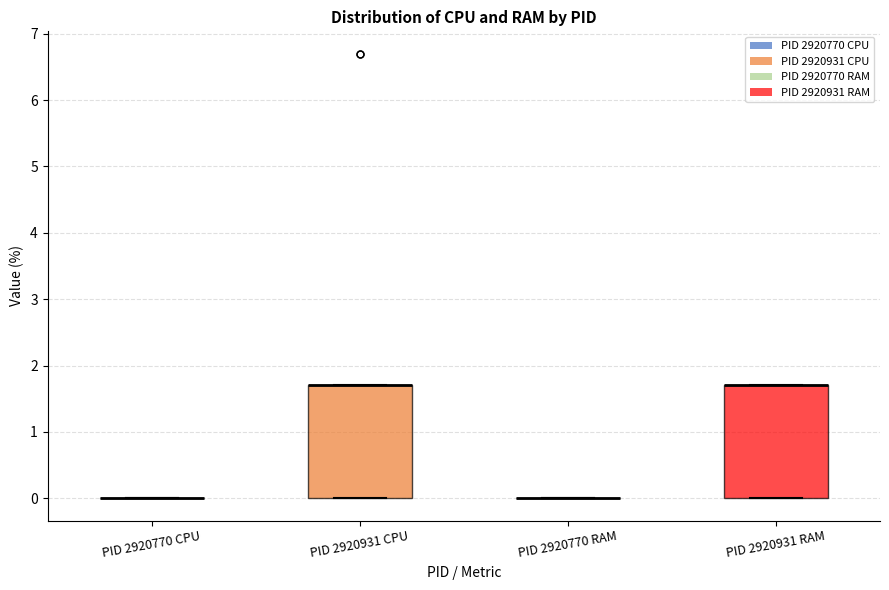

Reading left to right, read every box against the y-axis: the position of its median line, the range the box covers, and the ends of its whiskers. The values are not printed on the chart, so give them approximately, as read against the axis.

PID 2920770 CPU: box collapsed to a line at 0.0, whiskers 0.0 to 0.0
PID 2920931 CPU: median 1.7 (drawn on the box's upper edge), box 0.0 to 1.7, whiskers 0.0 to 1.7
PID 2920770 RAM: box collapsed to a line at 0.0, whiskers 0.0 to 0.0
PID 2920931 RAM: median 1.7 (drawn on the box's upper edge), box 0.0 to 1.7, whiskers 0.0 to 1.7